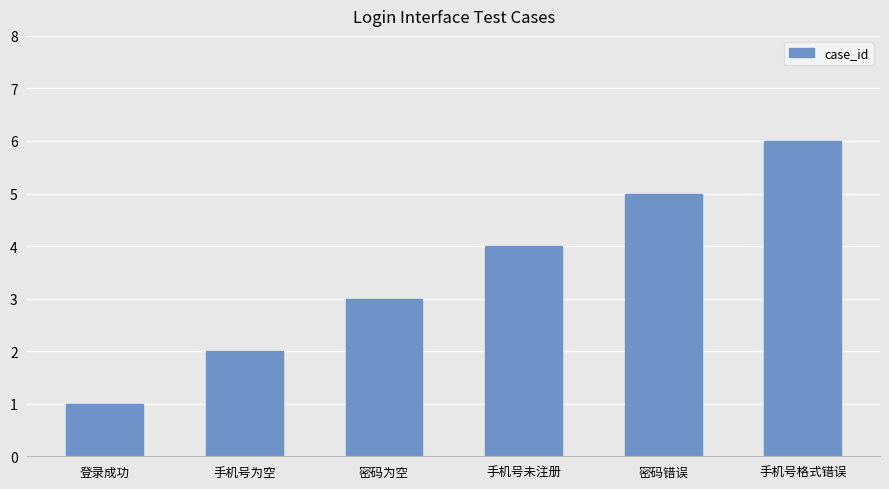

Does the chart contain stacked bars?

No